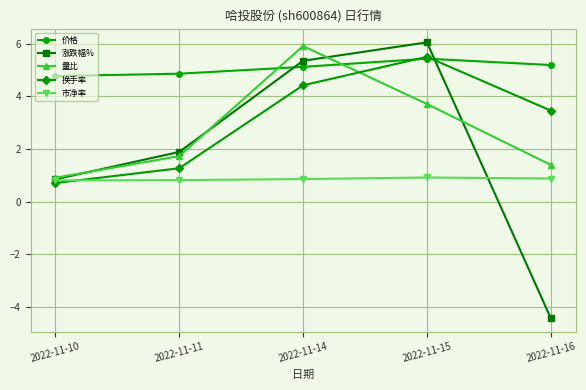

Which series ends up on top after the final intersection of 量比 and 换手率?

换手率